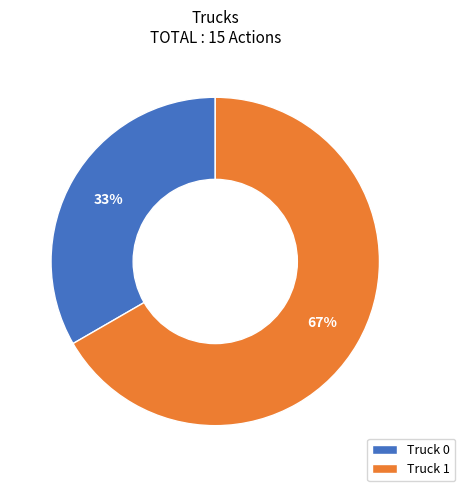

Rank the categories by value from highest to lowest.

Truck 1, Truck 0